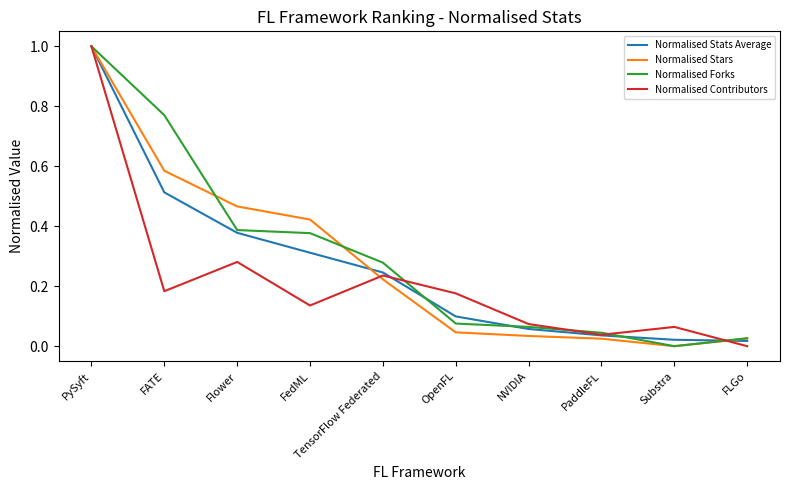

How many positive values does the Normalised Contributors series have?

9